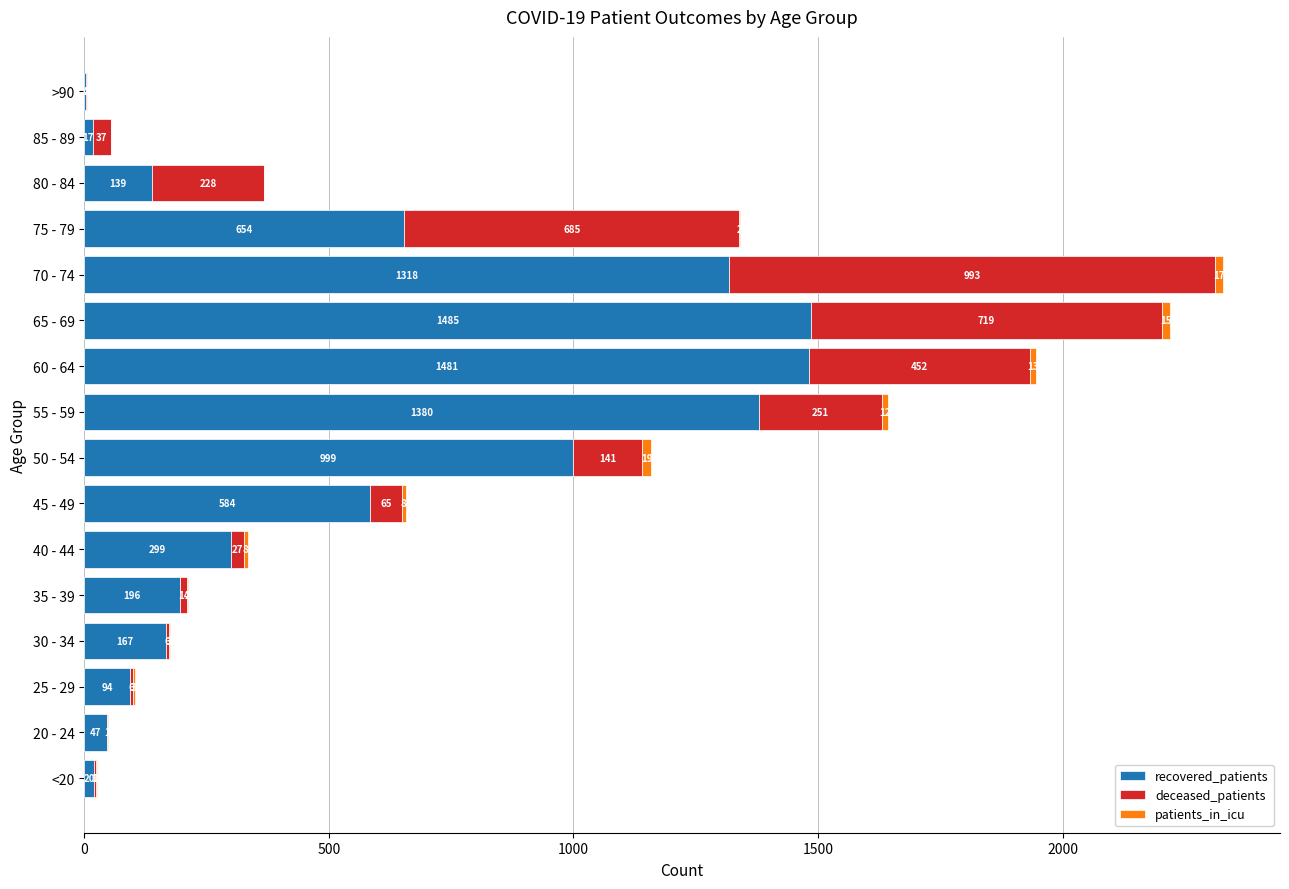

The value of recovered_patients at 40 - 44 is 299. True or false?

True